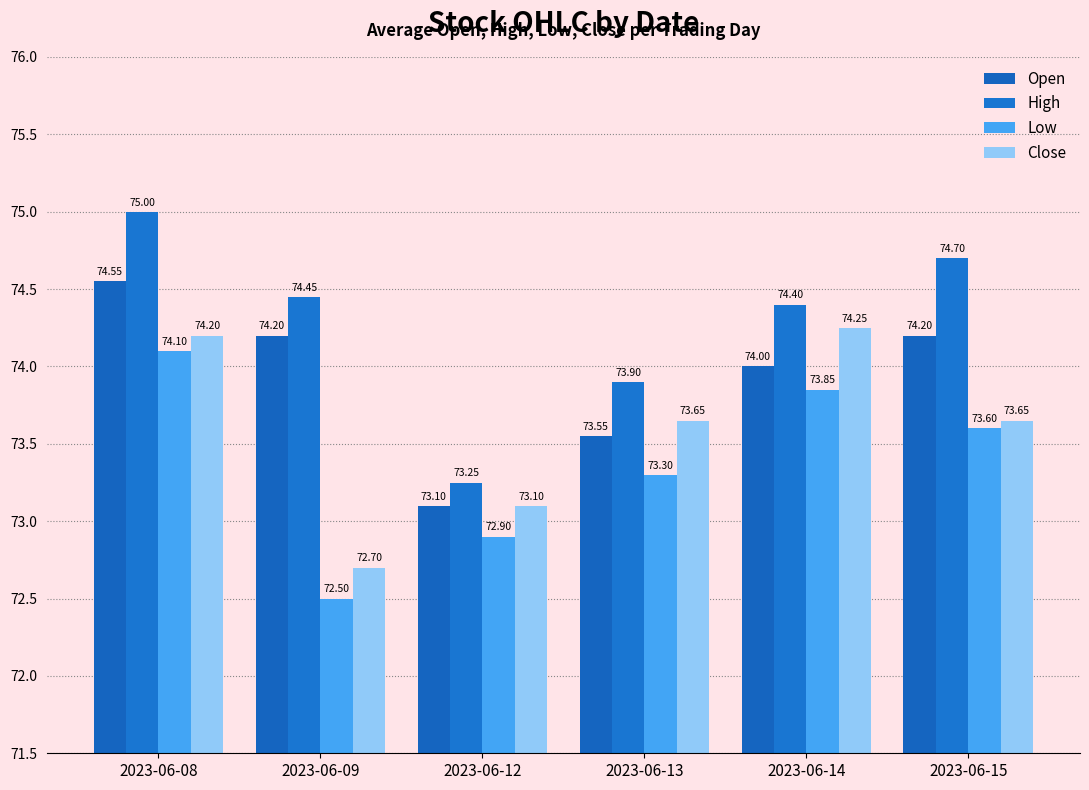

The Low series shows 73.3 at 2023-06-13. True or false?

True